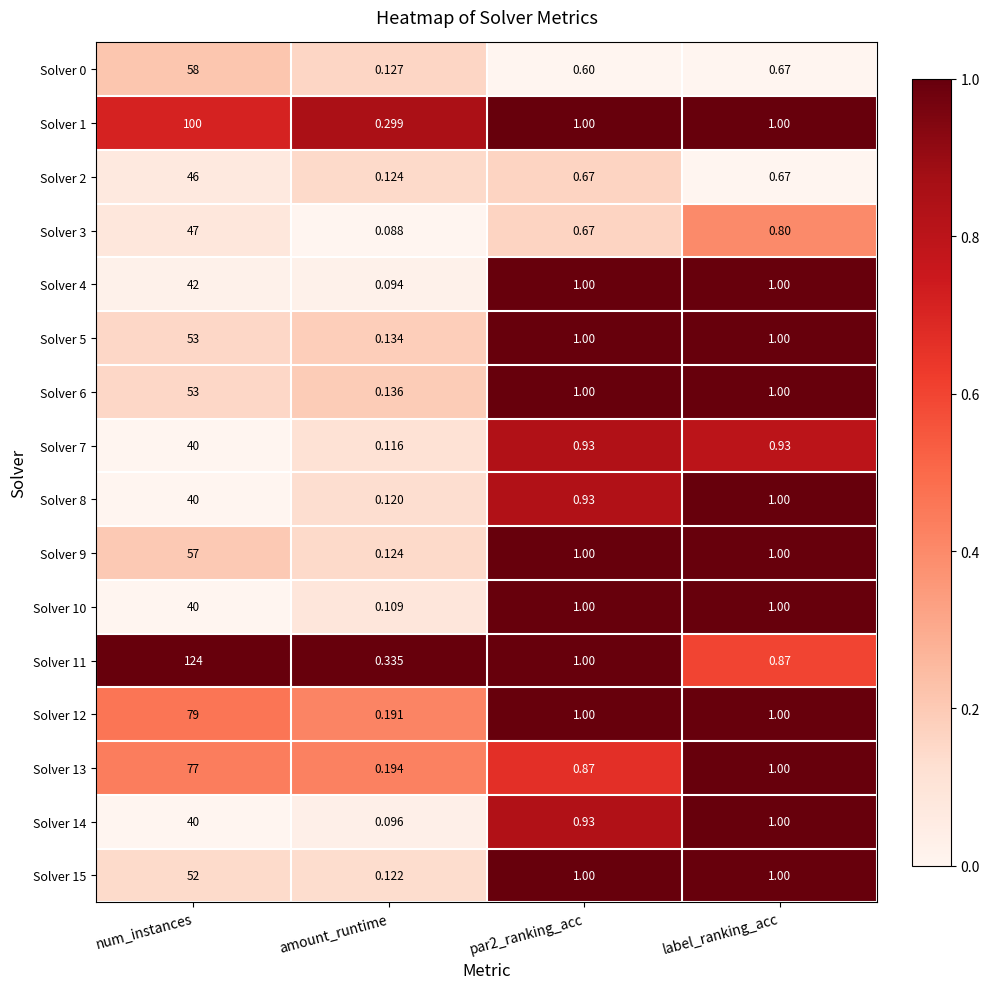

Is the value of Solver 4 at par2_ranking_acc greater than the value of Solver 6 at amount_runtime?

Yes